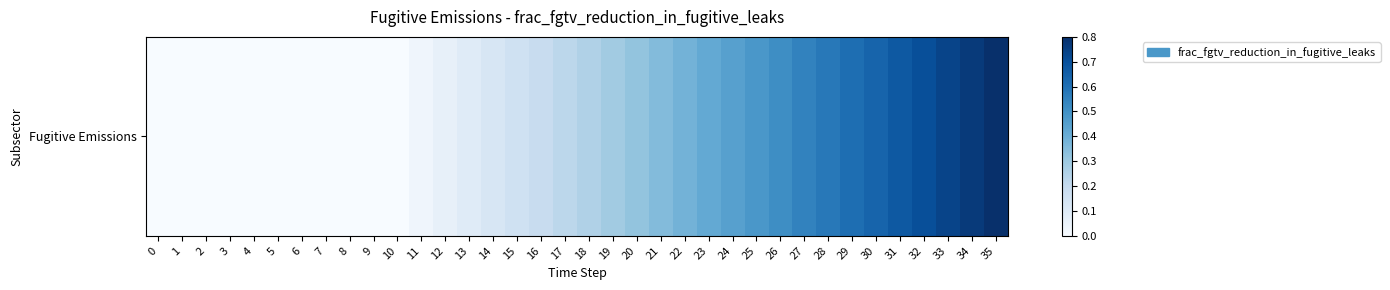

Reading right to left, list all the values displayed in this chart.

35=0.8	34=0.8	33=0.7	32=0.7	31=0.7	30=0.6	29=0.6	28=0.6	27=0.5	26=0.5	25=0.5	24=0.4	23=0.4	22=0.4	21=0.4	20=0.3	19=0.3	18=0.3	17=0.2	16=0.2	15=0.2	14=0.1	13=0.1	12=0.1	11=0.0	10=0.0	9=0.0	8=0.0	7=0.0	6=0.0	5=0.0	4=0.0	3=0.0	2=0.0	1=0.0	0=0.0